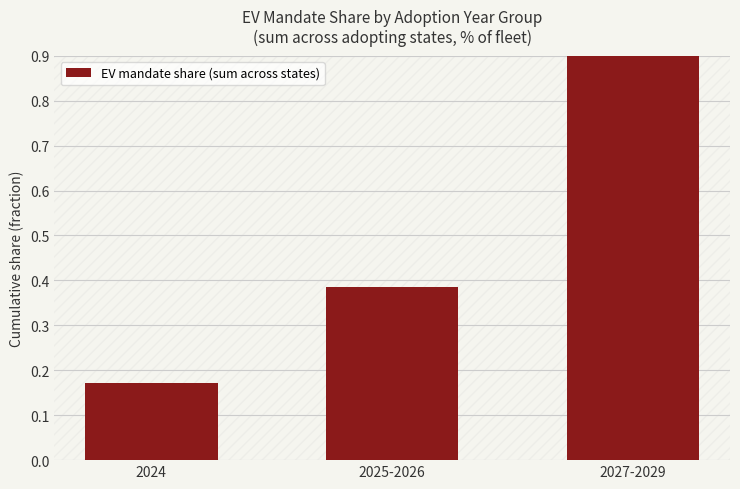

What is the change in value from 2024 to 2025-2026?

+0.2